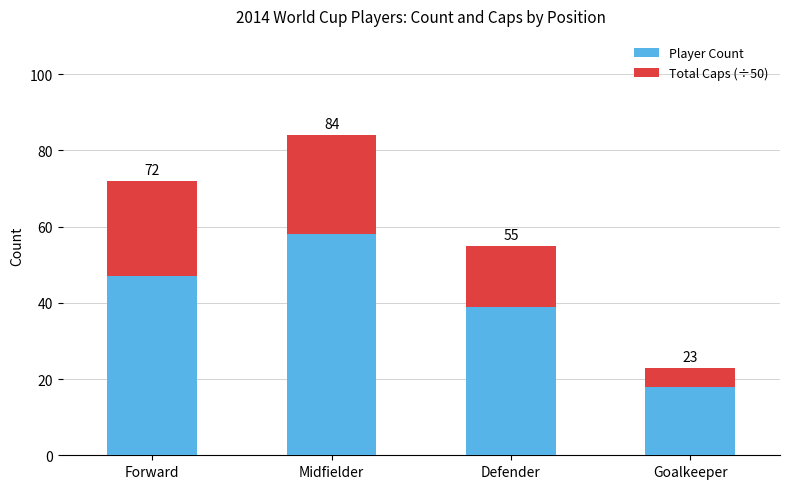

Does the chart contain any negative values?

No